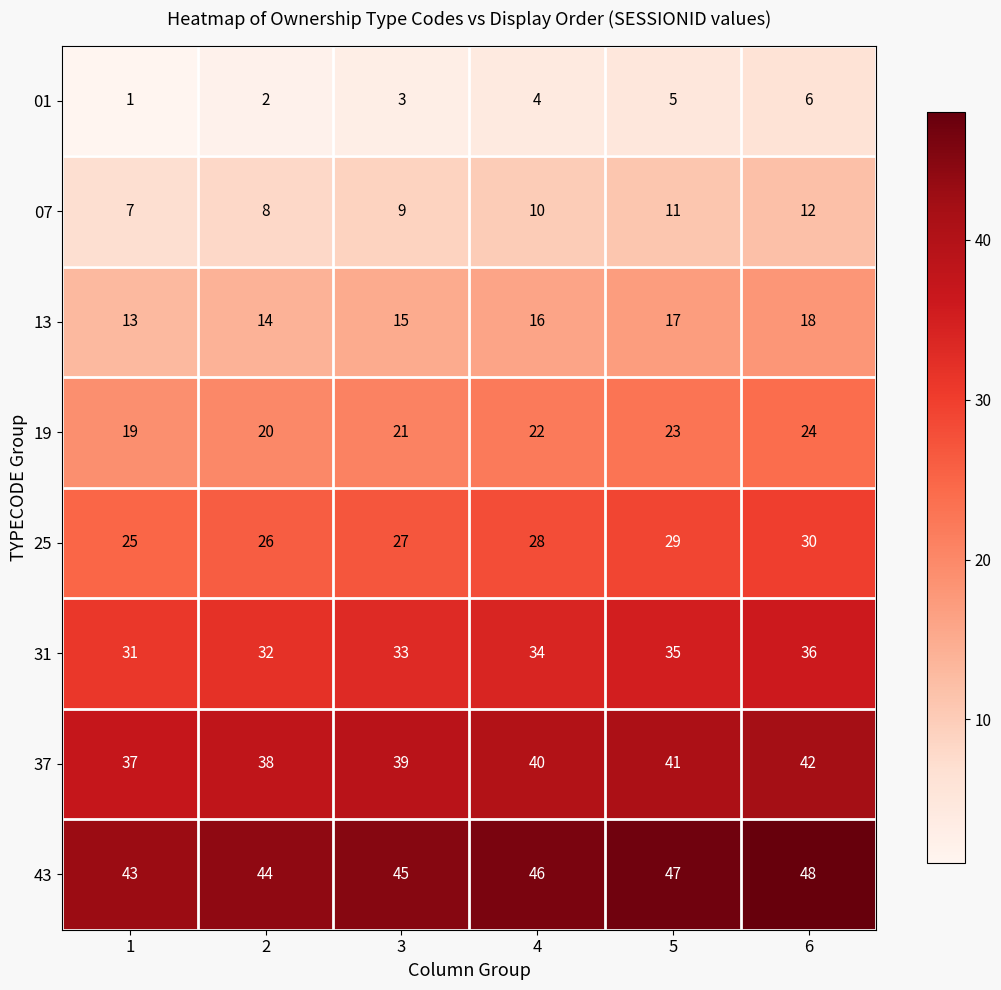

What is the difference between the highest and lowest values at 4?

42